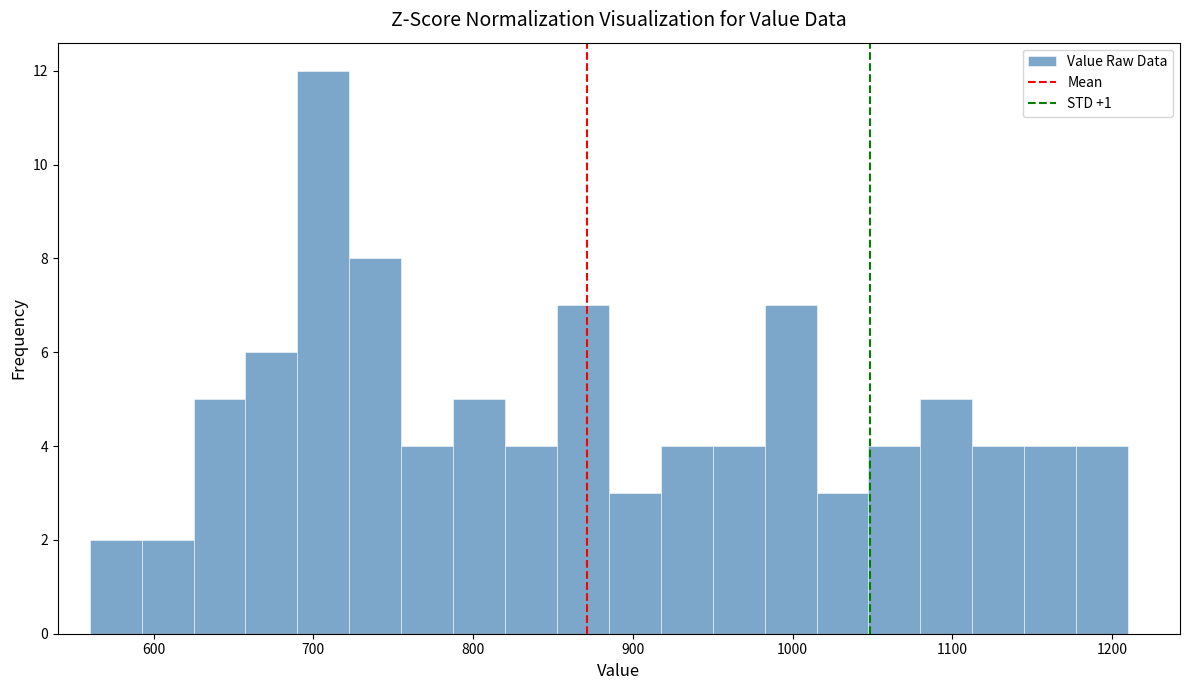

Around what value on the x-axis is the tallest bar? Give the approximate position of its centre, as read against the axis.

710